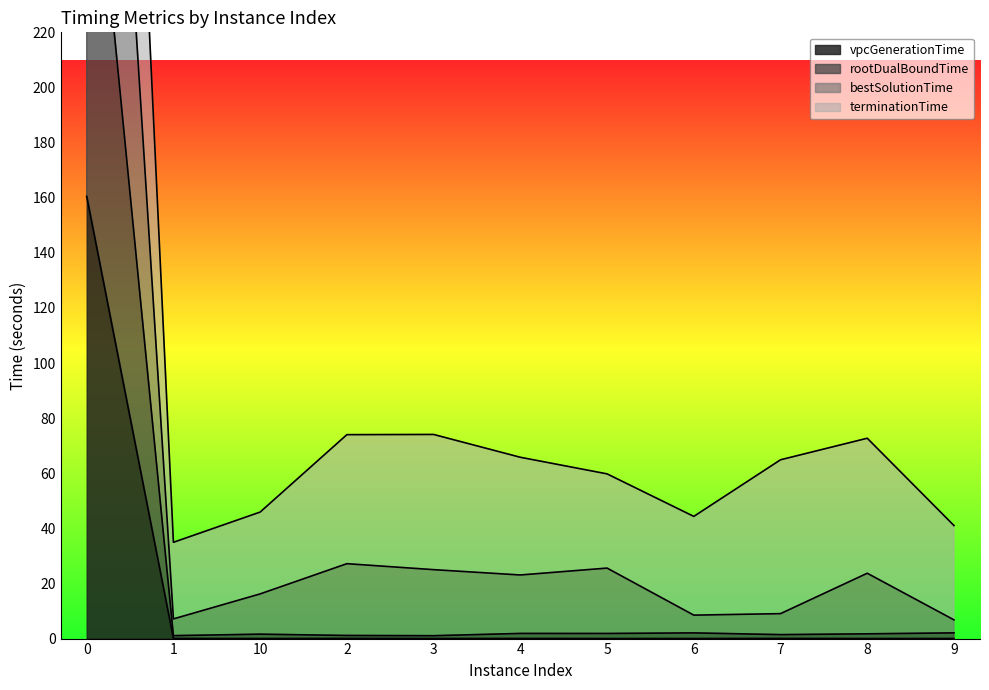

Which series changed the most between 8 and 9?

terminationTime